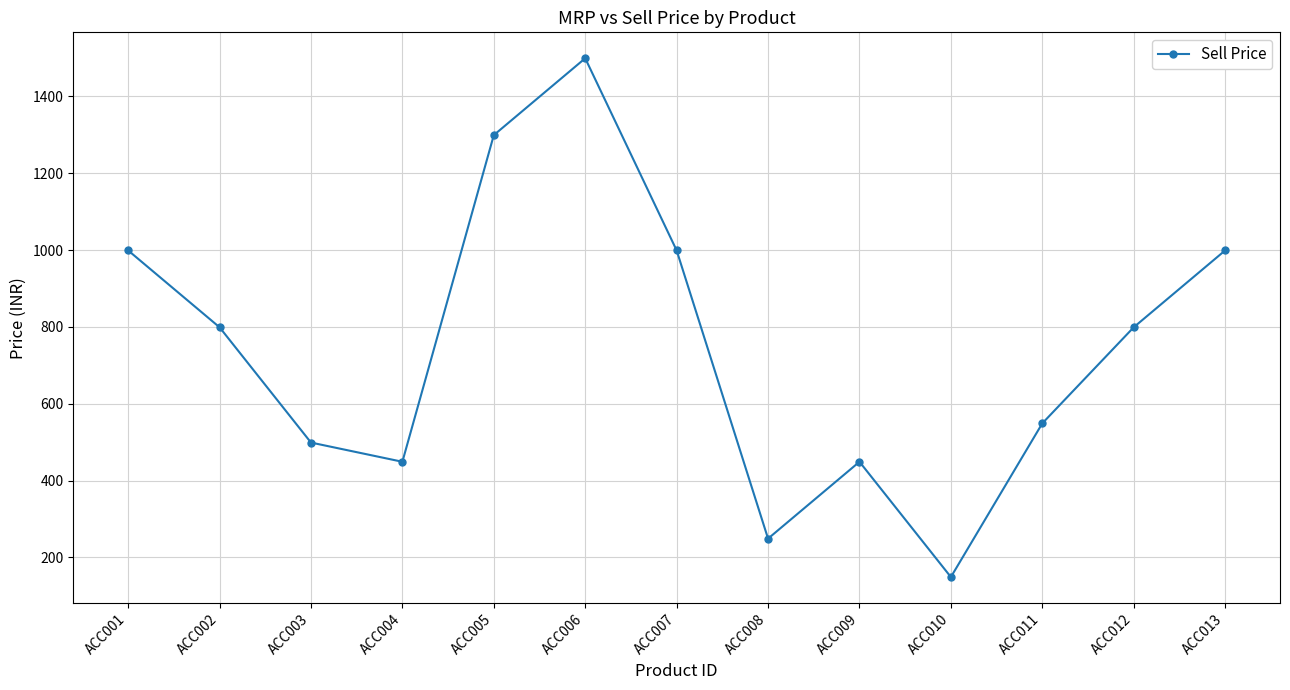

Reading right to left, list all the values displayed in this chart.

999	799	549	149	449	249	999	1499	1299	449	499	799	999